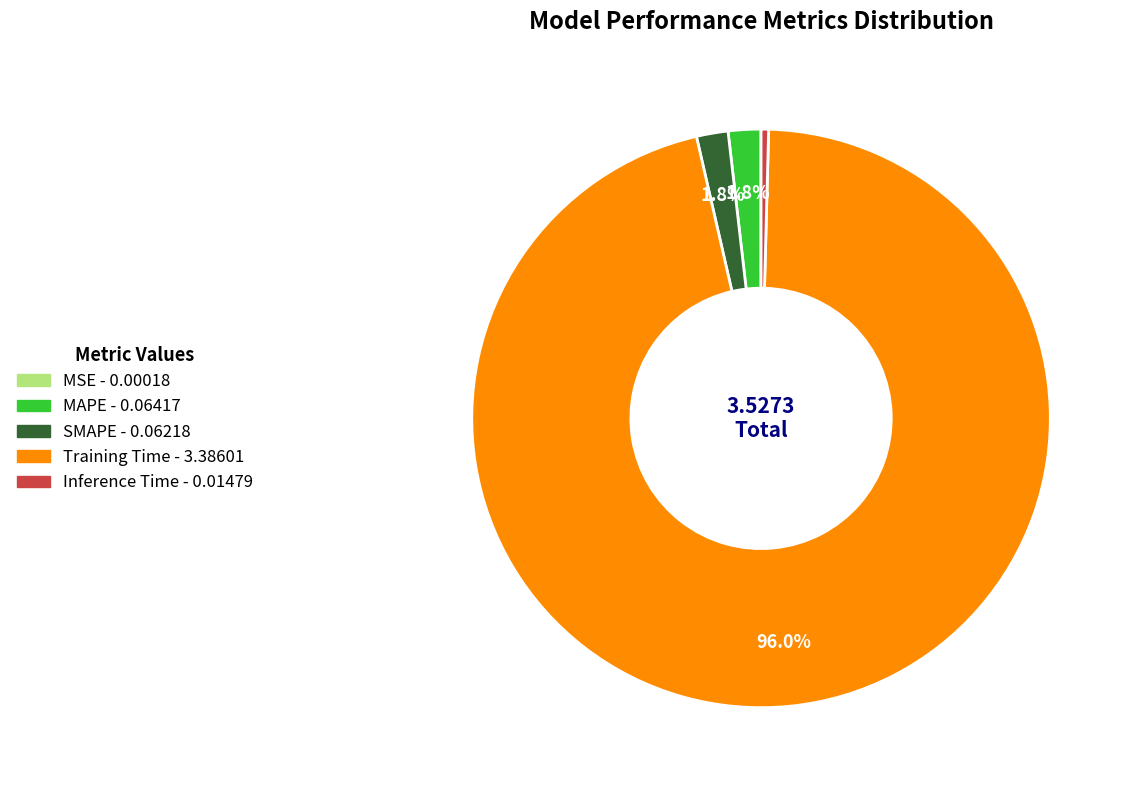

To the nearest percent, what is the combined percentage of SMAPE and Training Time?

98%